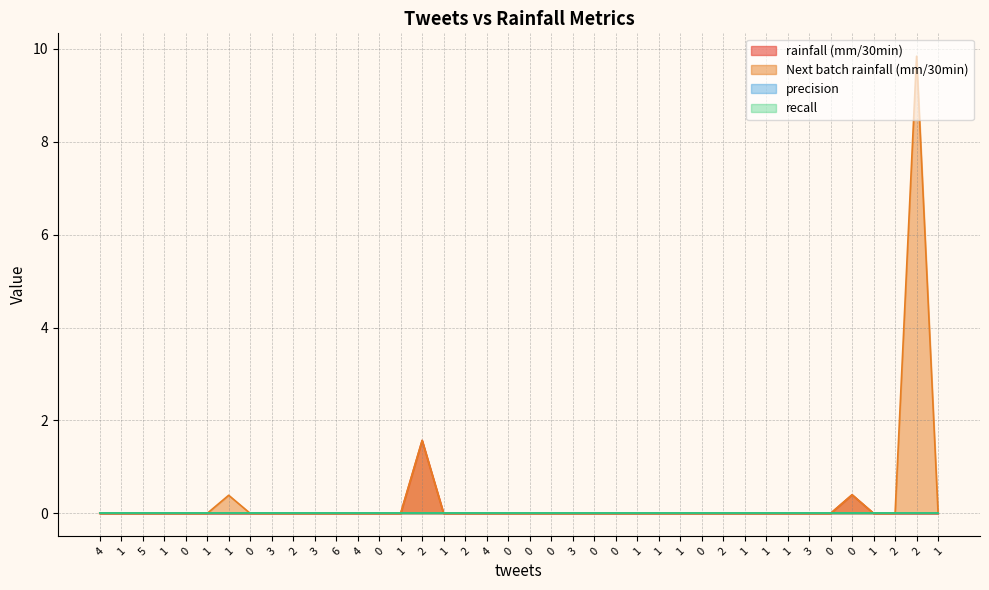

Does the chart display data point markers on the line(s)?

No